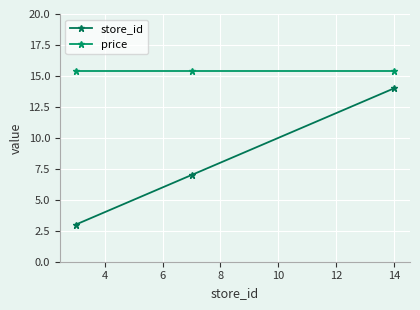

Reading left to right, list all the values displayed in this chart.

store_id: 3.0	7.0	14.0
price: 15.4	15.4	15.4